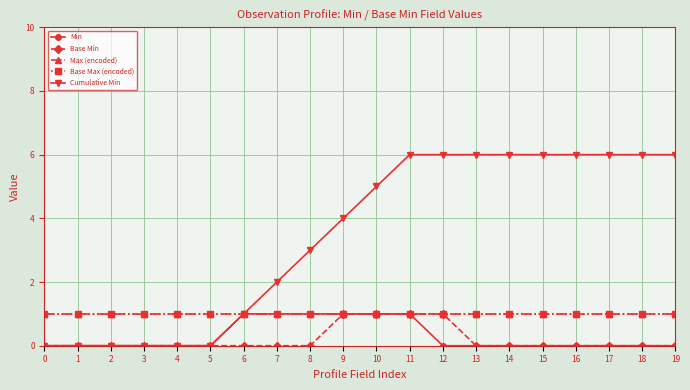

How many lines are shown in the chart?

5